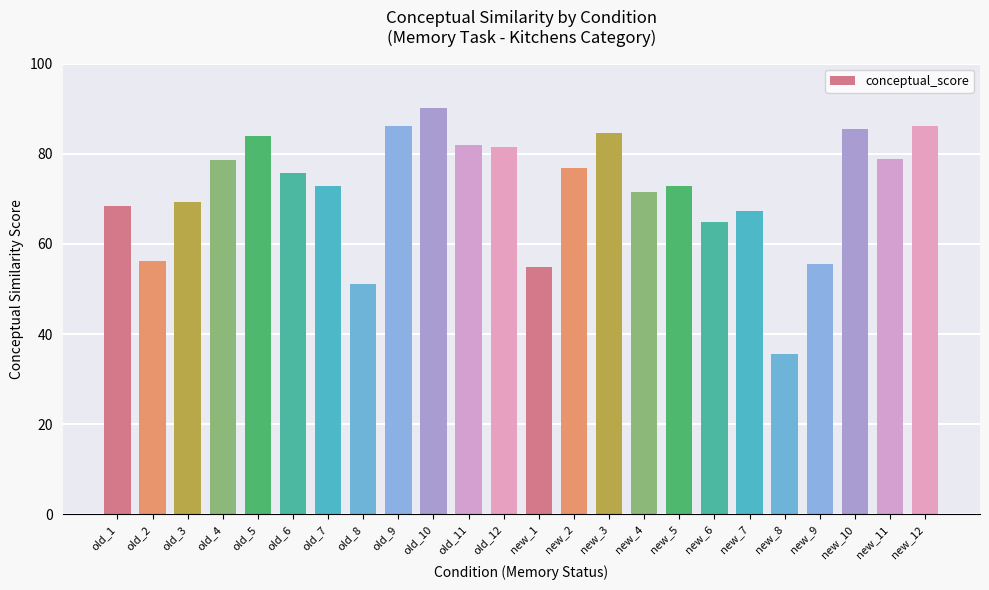

Does the chart contain any negative values?

No